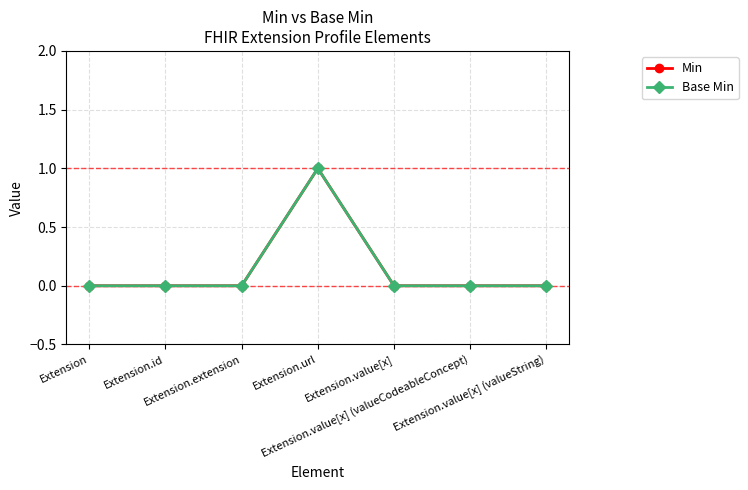

At which label does Base Min reach its minimum?

Extension